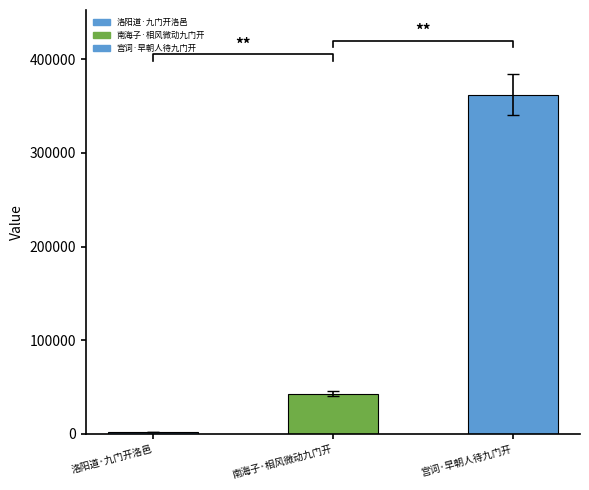

Which category has the lowest value across all series?

洛阳道·九门开洛邑